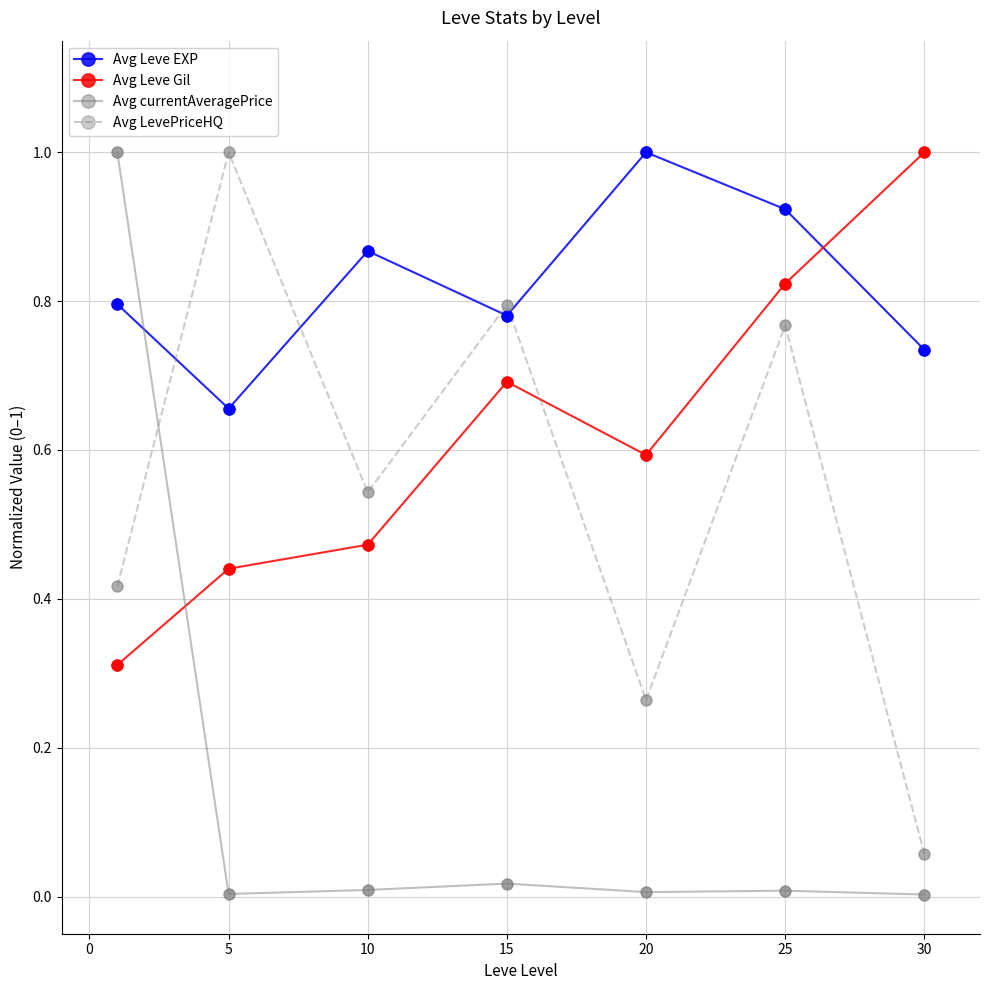

Which series has the largest total across all categories?

Avg Leve EXP